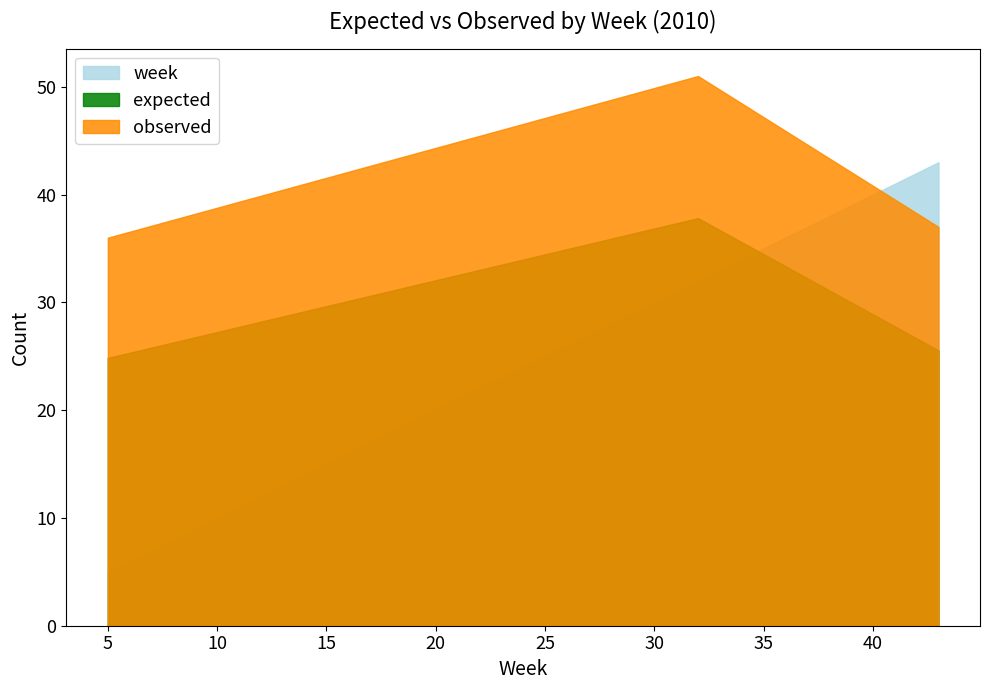

True or false: observed has a value of 19.8 at 2010.

False